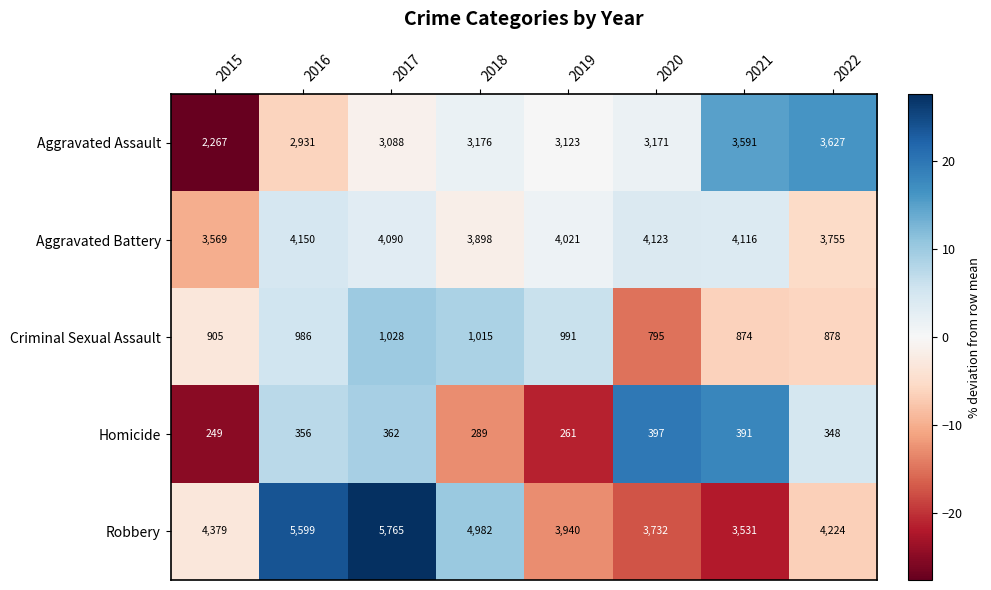

At which label is Homicide closest to 323?

2022